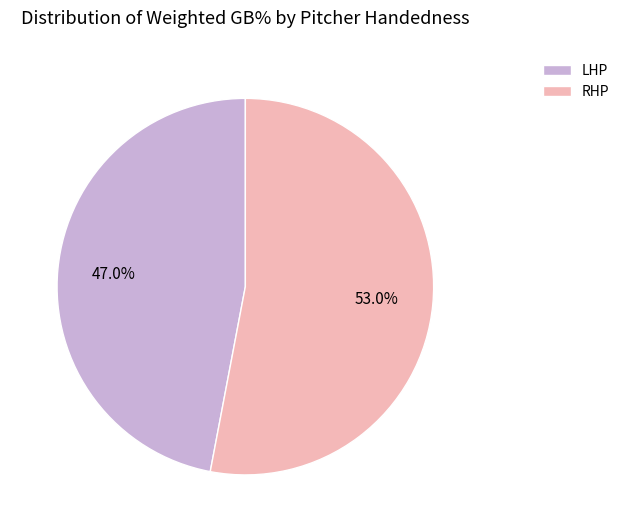

Rank the categories by value from highest to lowest.

RHP, LHP